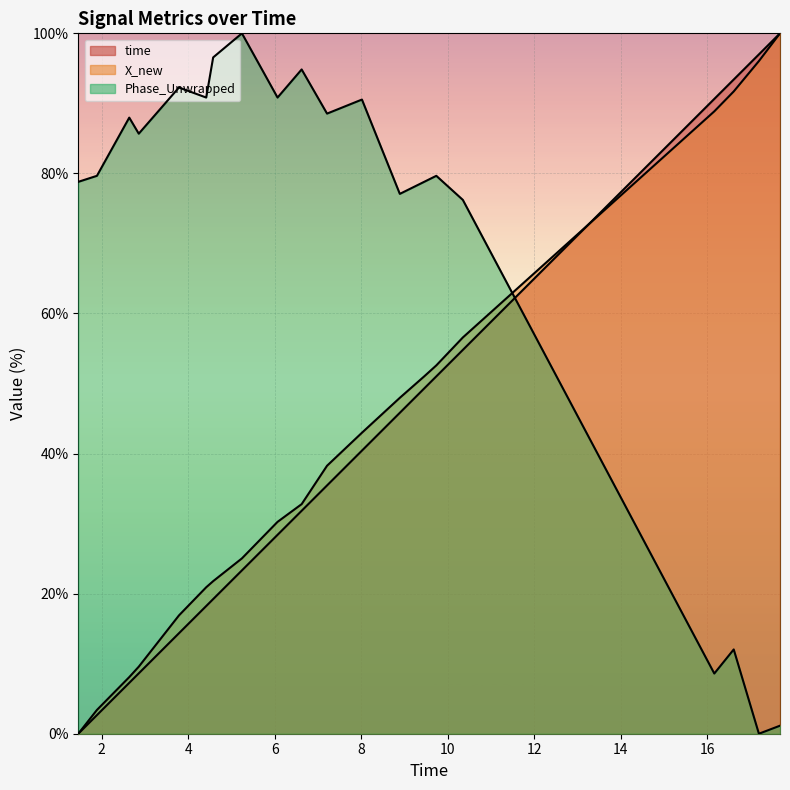

True or false: time and Phase_Unwrapped cross at least once.

True